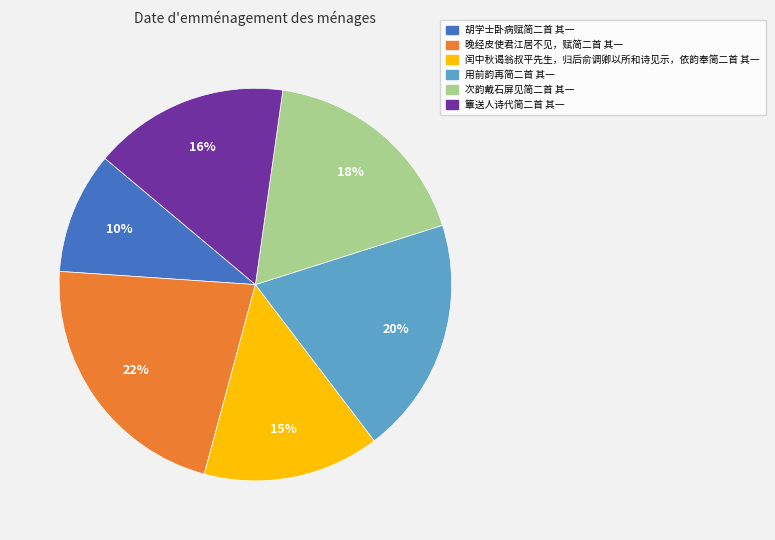

Is it true that 次韵戴石屏见简二首 其一 is 18% of the pie?

True